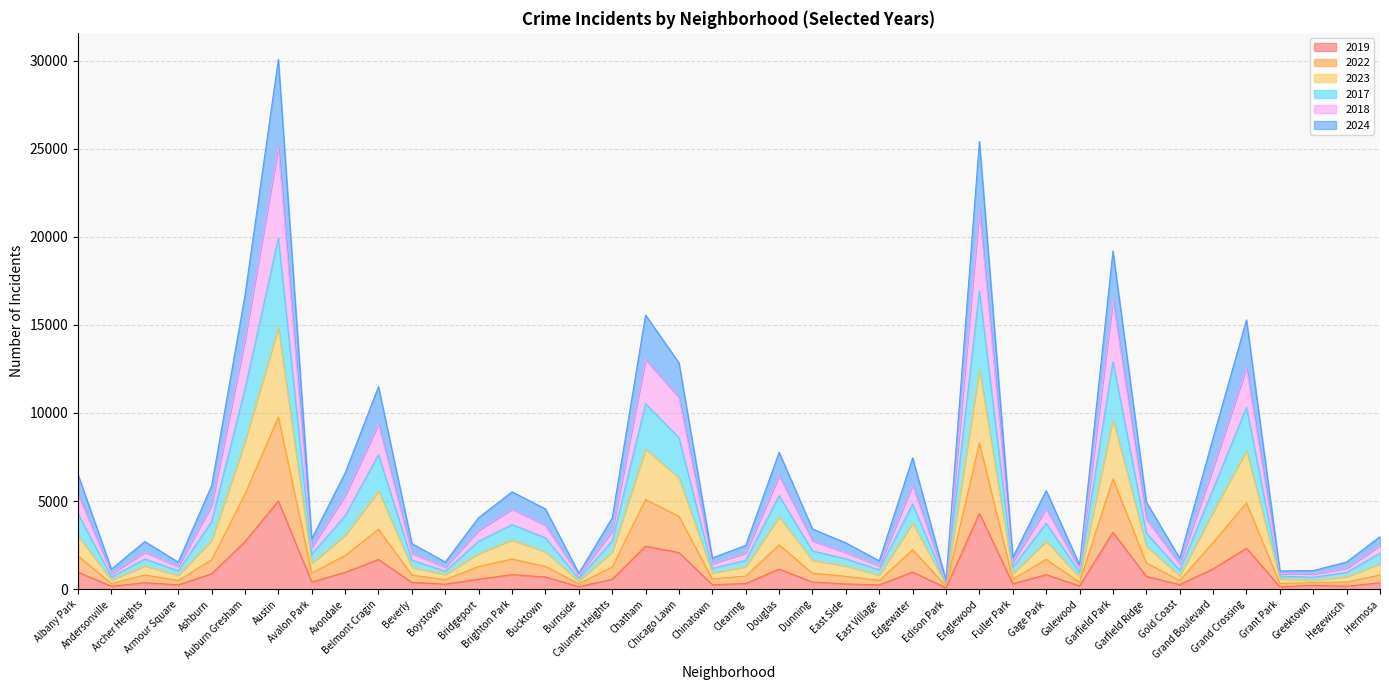

Rank the series by their average value, from highest to lowest.

2024, 2017, 2023, 2022, 2018, 2019